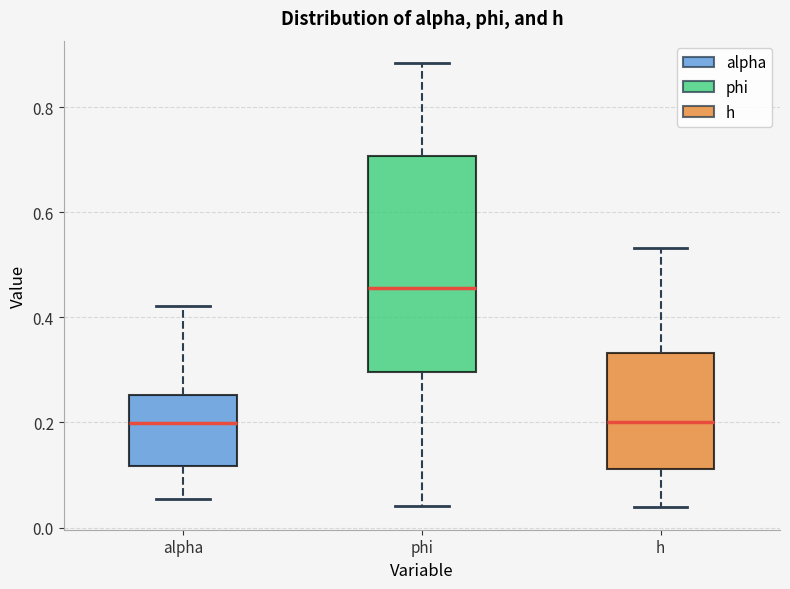

Reading left to right, read every box against the y-axis: the position of its median line, the range the box covers, and the ends of its whiskers. The values are not printed on the chart, so give them approximately, as read against the axis.

alpha: median 0.20, box 0.12 to 0.26, whiskers 0.06 to 0.42
phi: median 0.46, box 0.30 to 0.70, whiskers 0.04 to 0.88
h: median 0.20, box 0.12 to 0.34, whiskers 0.04 to 0.54